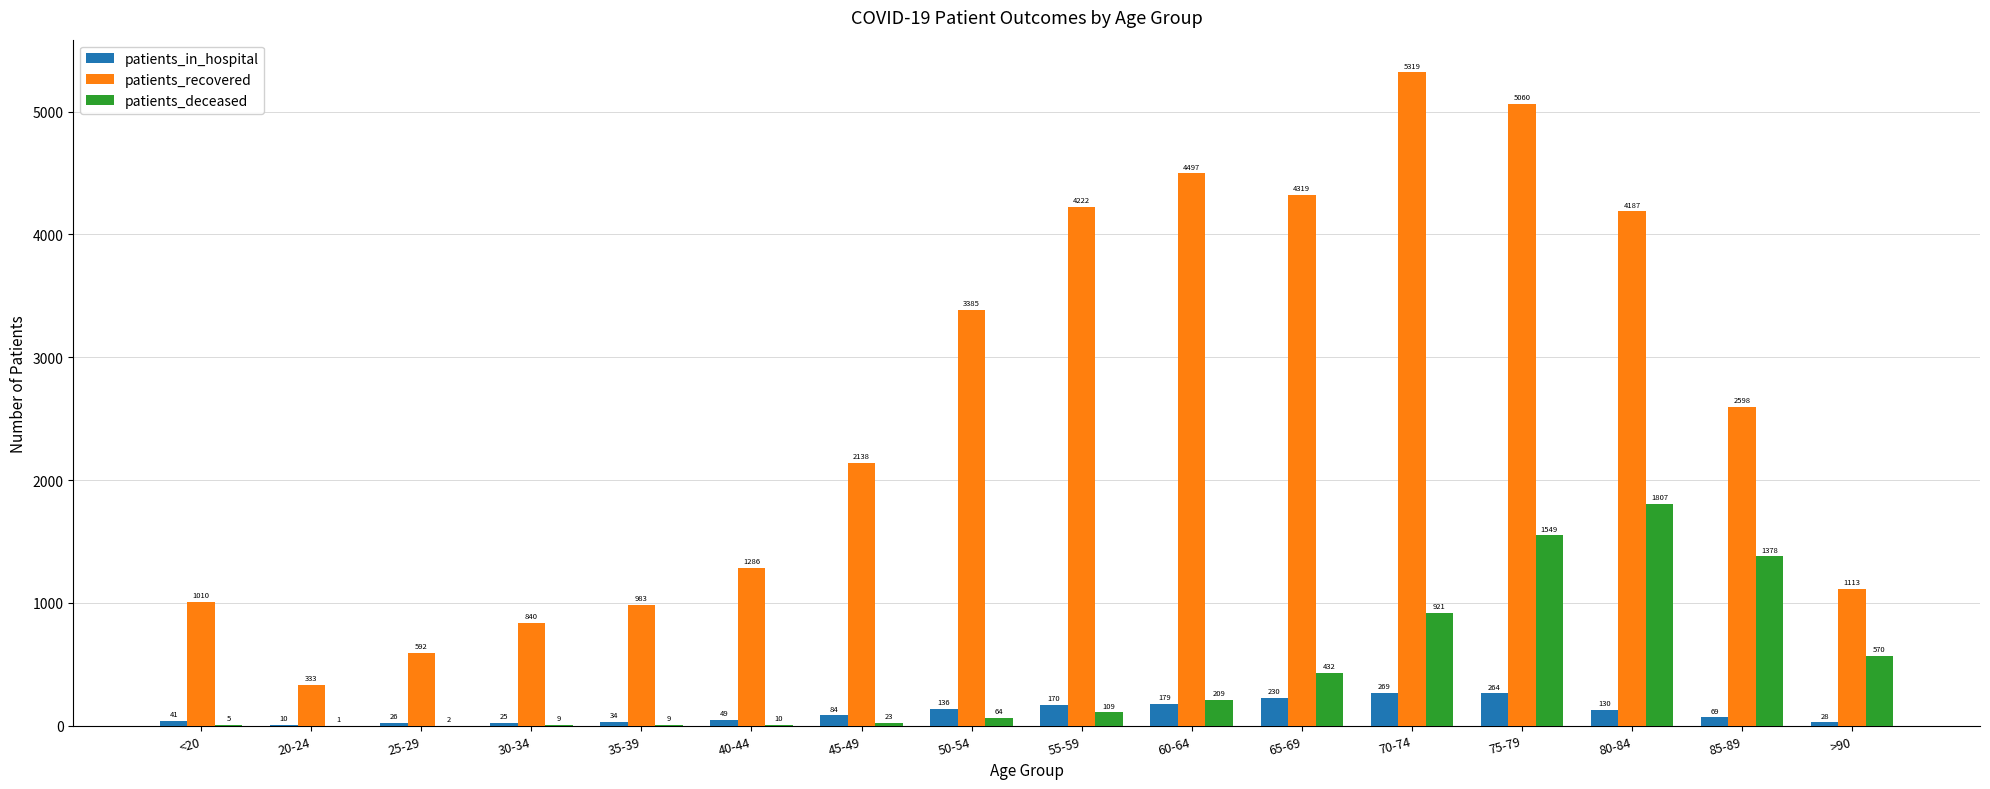

What value does the patients_recovered series have at 70-74?

5319